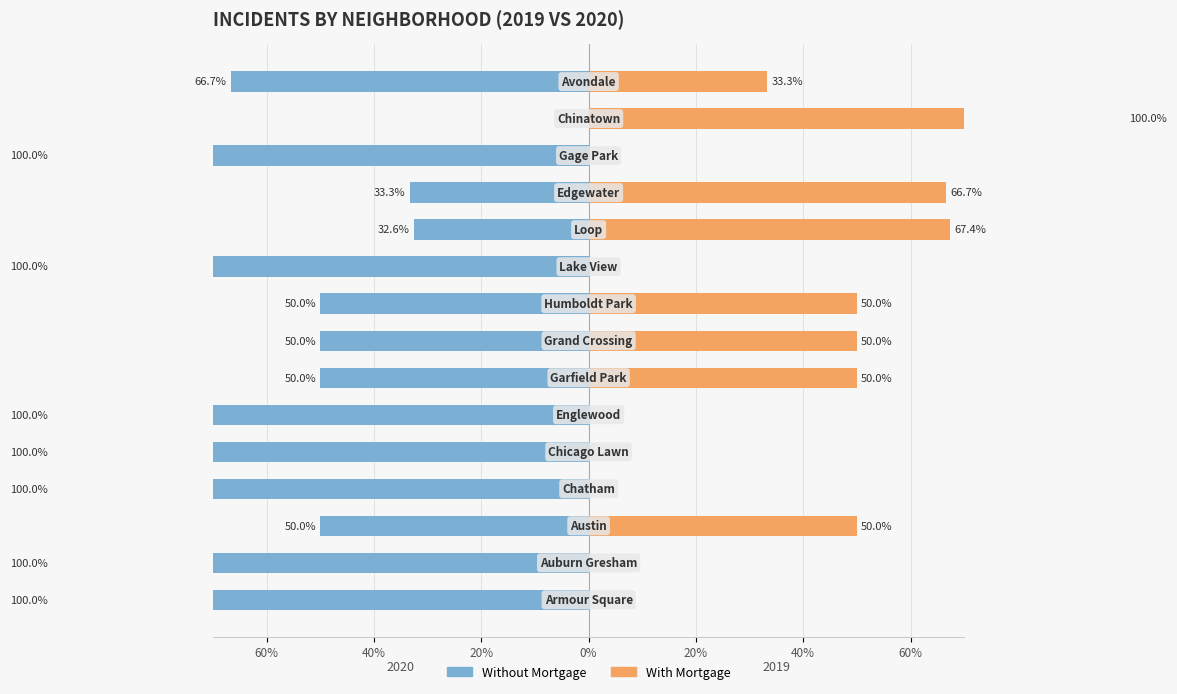

What is the value of the Without Mortgage bar at the 7th from the left?

-50.0